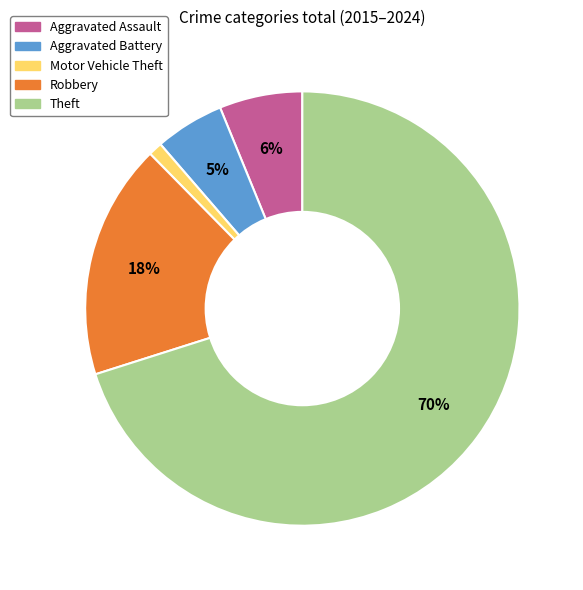

Combined, do Aggravated Battery and Motor Vehicle Theft account for over 50%?

No